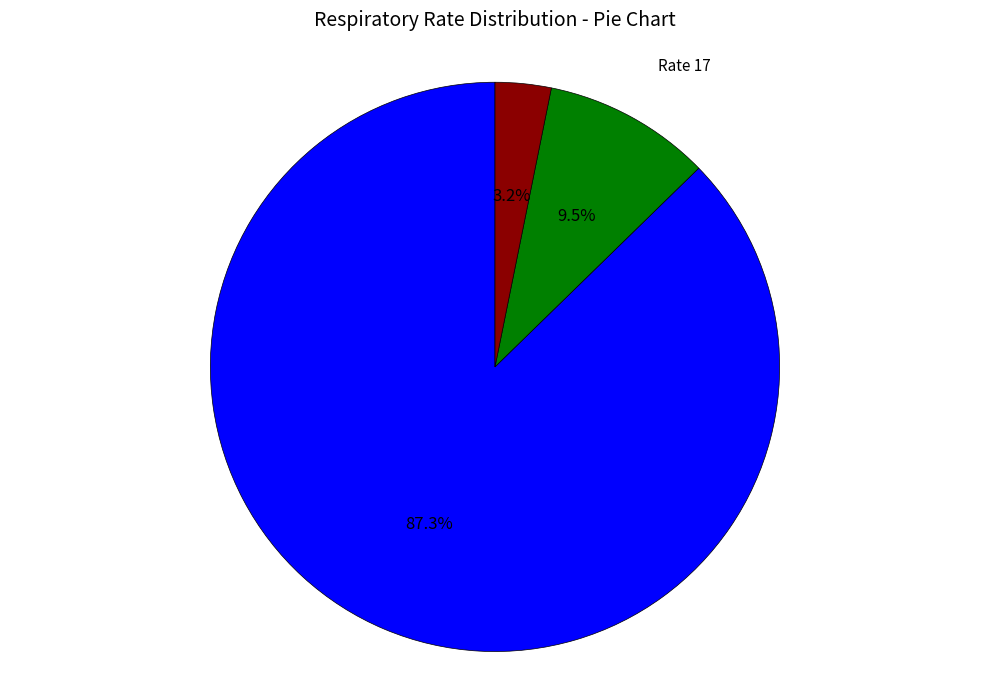

Which category has the smallest portion of the pie?

Rate 19